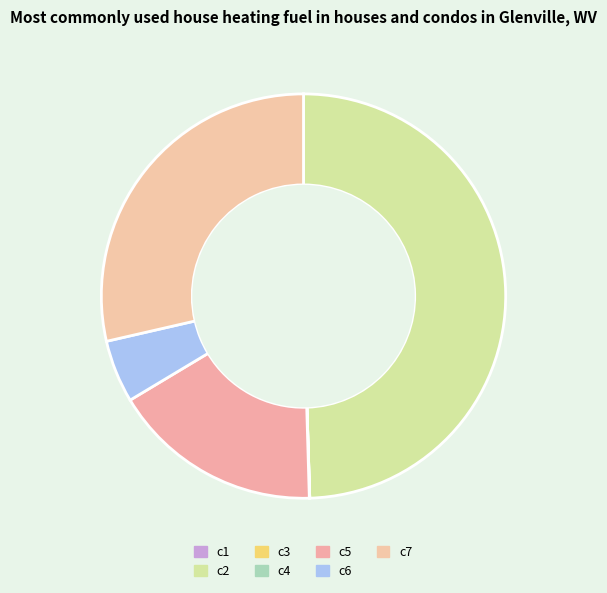

Which category has the biggest portion of the pie?

c2